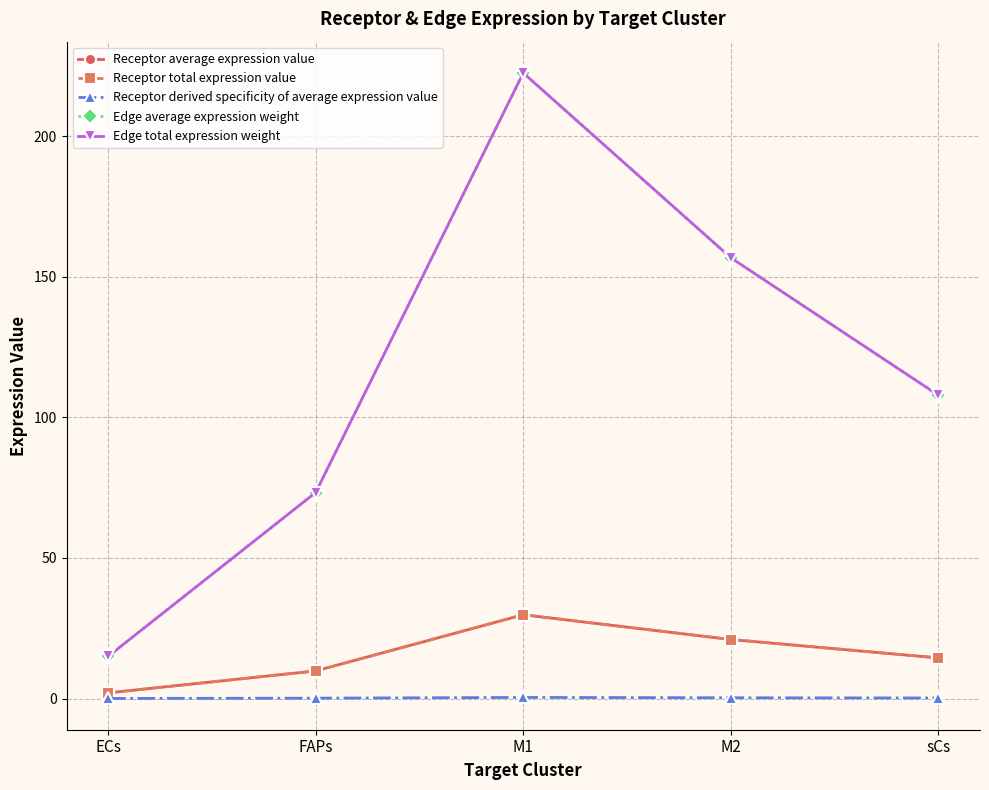

Is this an area chart (filled region under the line)?

No